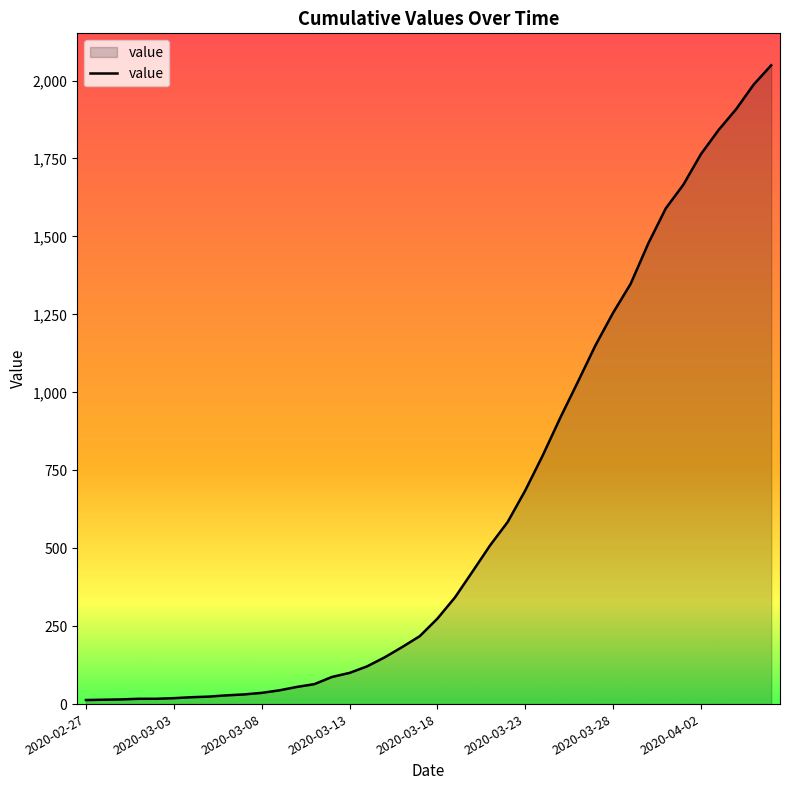

What is the greatest value displayed?

2049